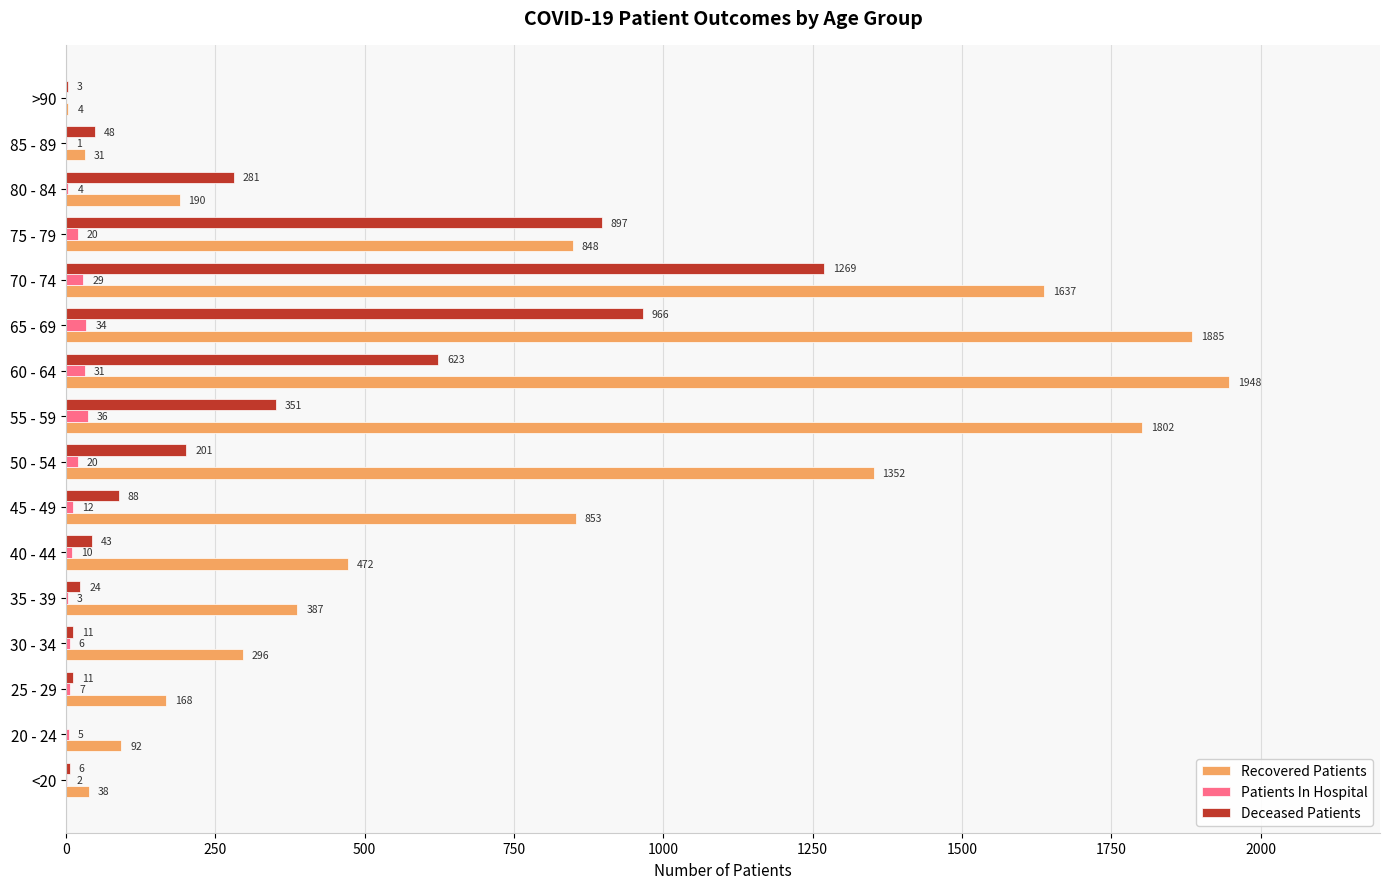

What is the total value across all series at 85 - 89?

80